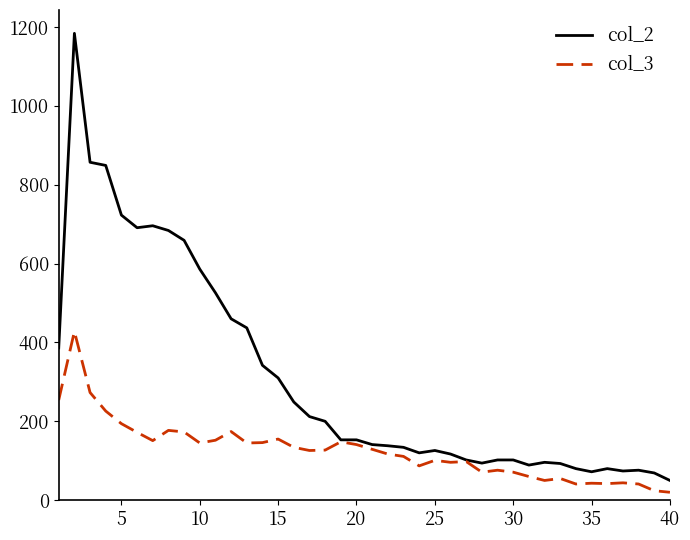

Rank the series by their maximum value, from lowest to highest.

col_3, col_2